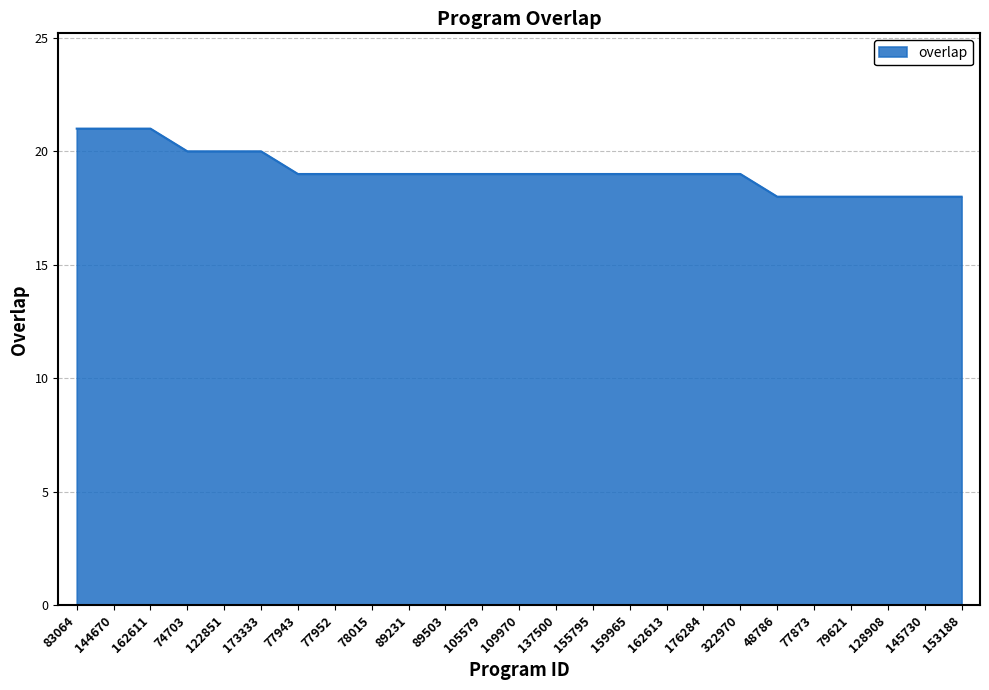

Approximately how many times larger is the value at 128908 compared to 137500?

0.9